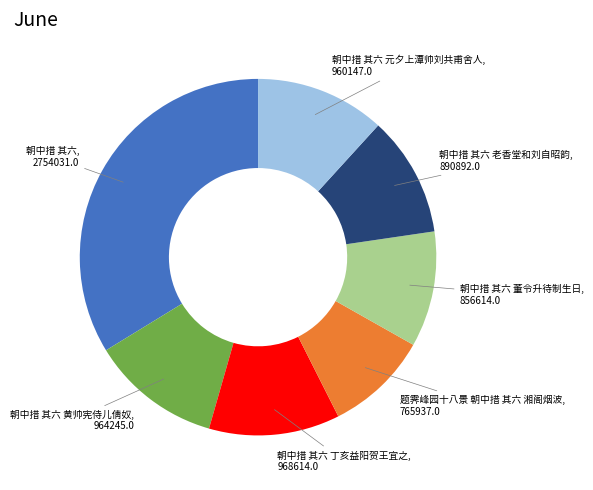

How many segments does this pie chart have?

7